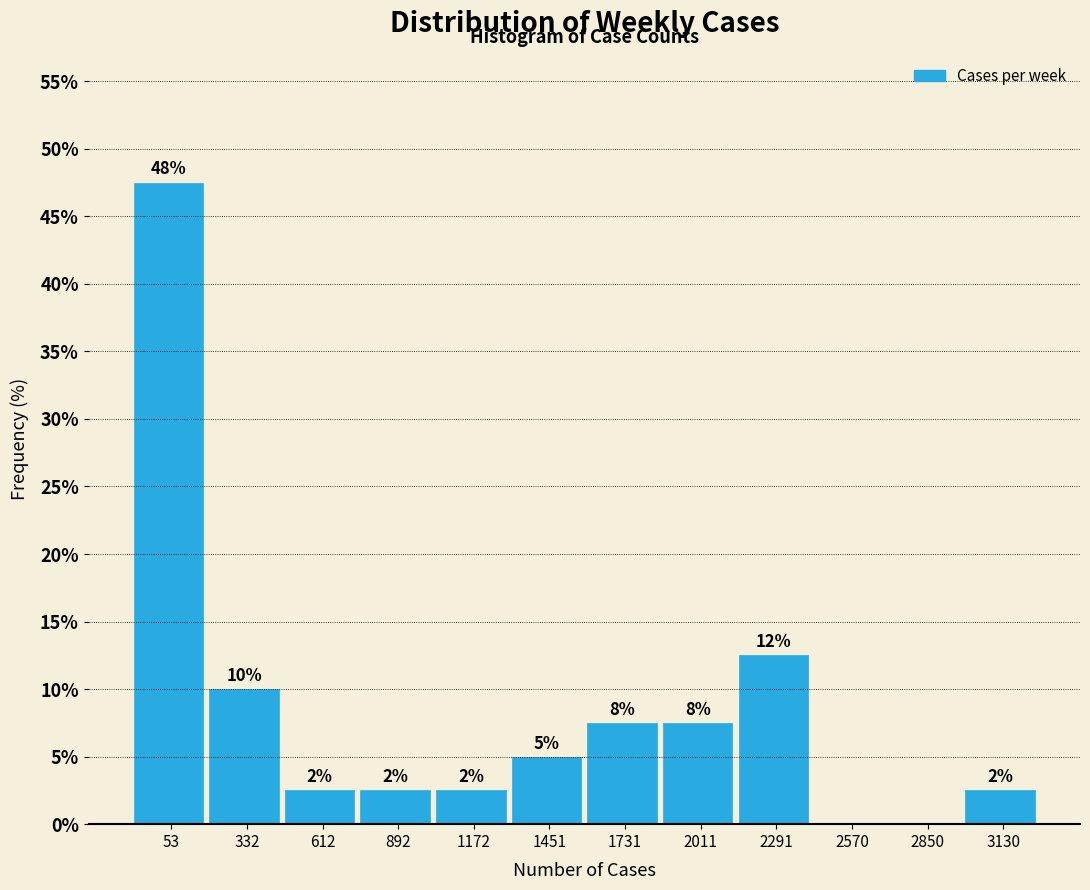

Are the bars horizontal?

No